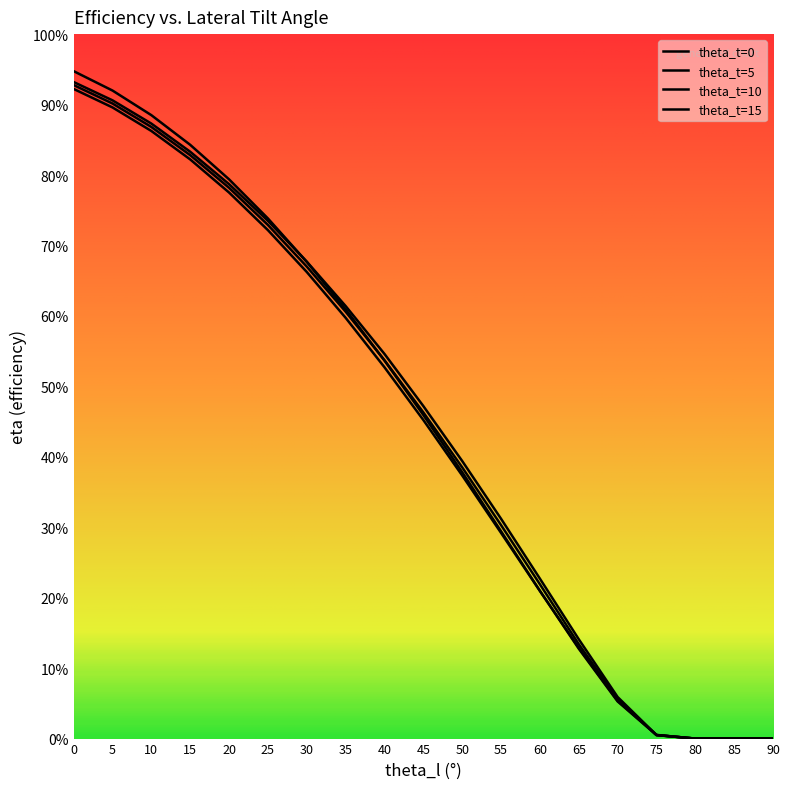

What is the difference between the maximum and minimum values in the theta_t=15 series?

0.9